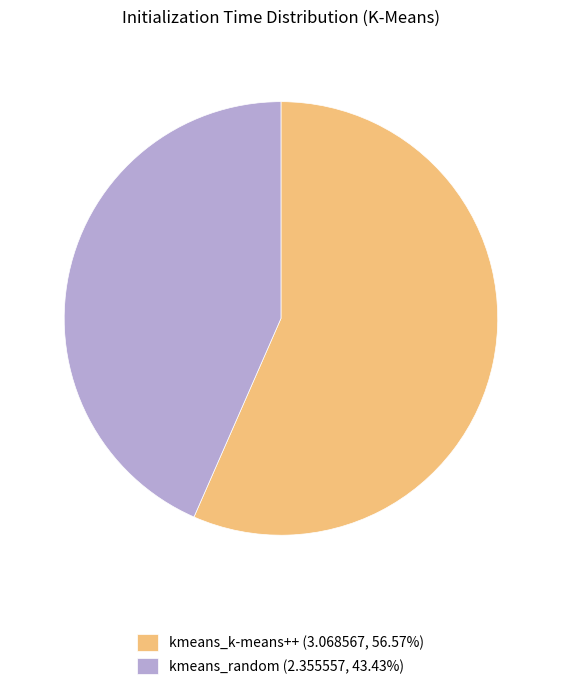

What is the ratio of the value at kmeans_random (2.355557, 43.43%) to the value at kmeans_k-means++ (3.068567, 56.57%)?

0.8